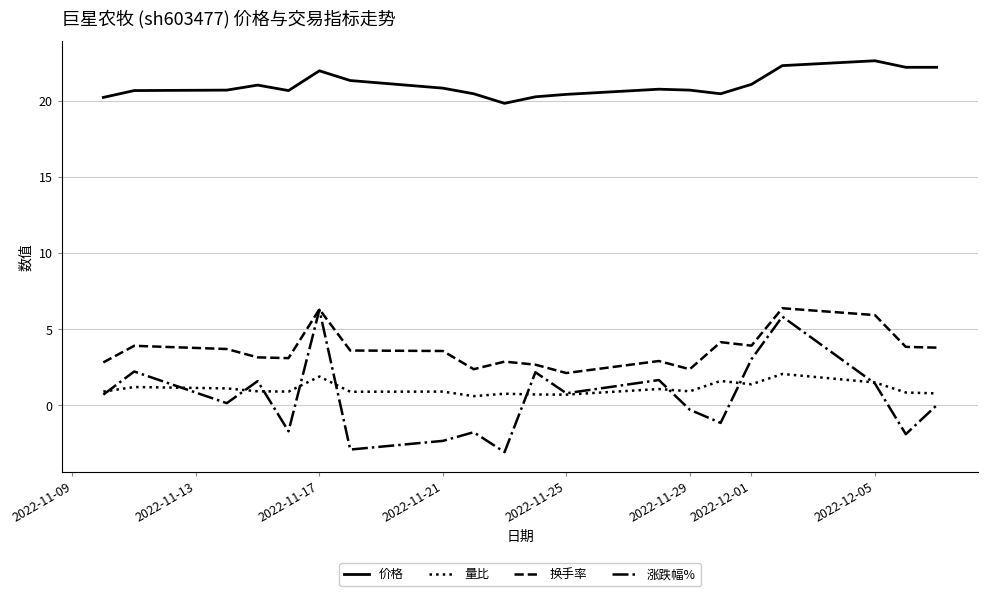

True or false: 换手率 has more than 2 points higher than both neighbors.

True